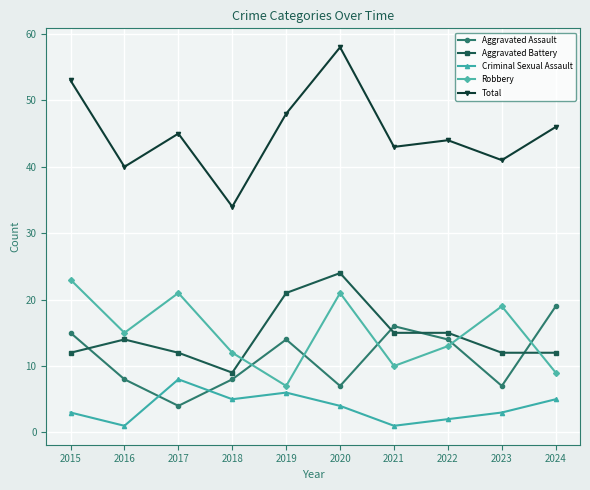

At which label does Total reach its peak?

2020